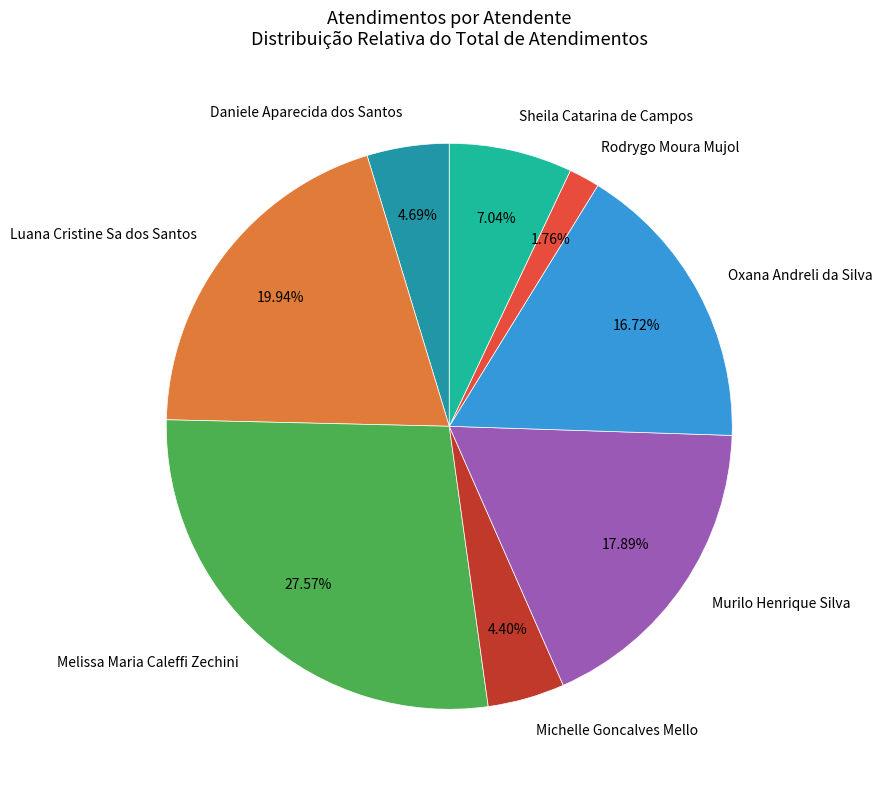

To the nearest percent, what percentage of the pie is Rodrygo Moura Mujol?

2%